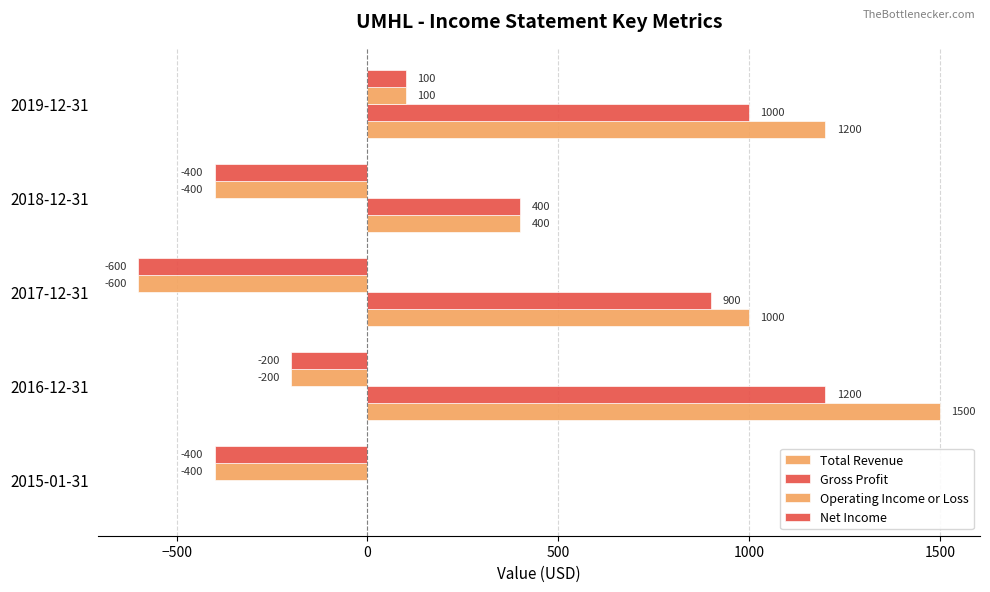

How many data points does each series have?

5